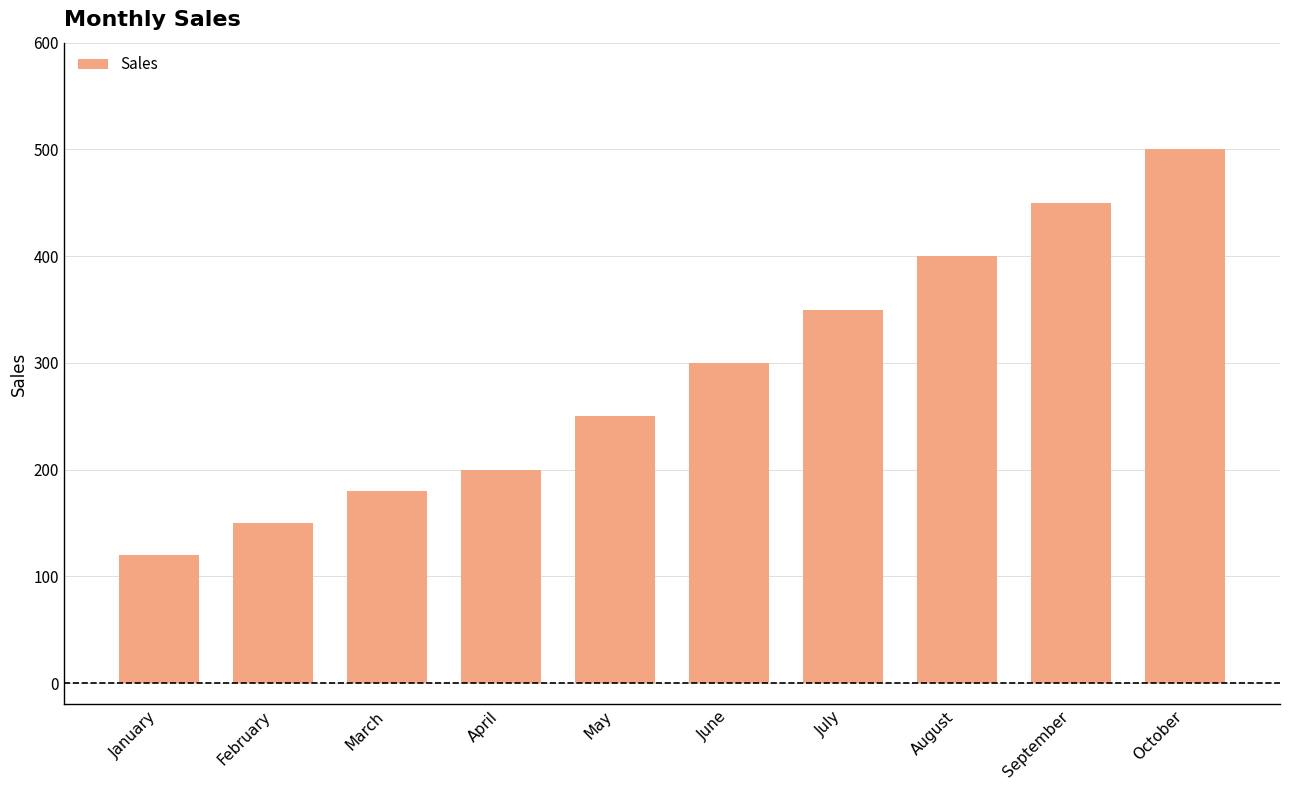

The value at August is 126. True or false?

False